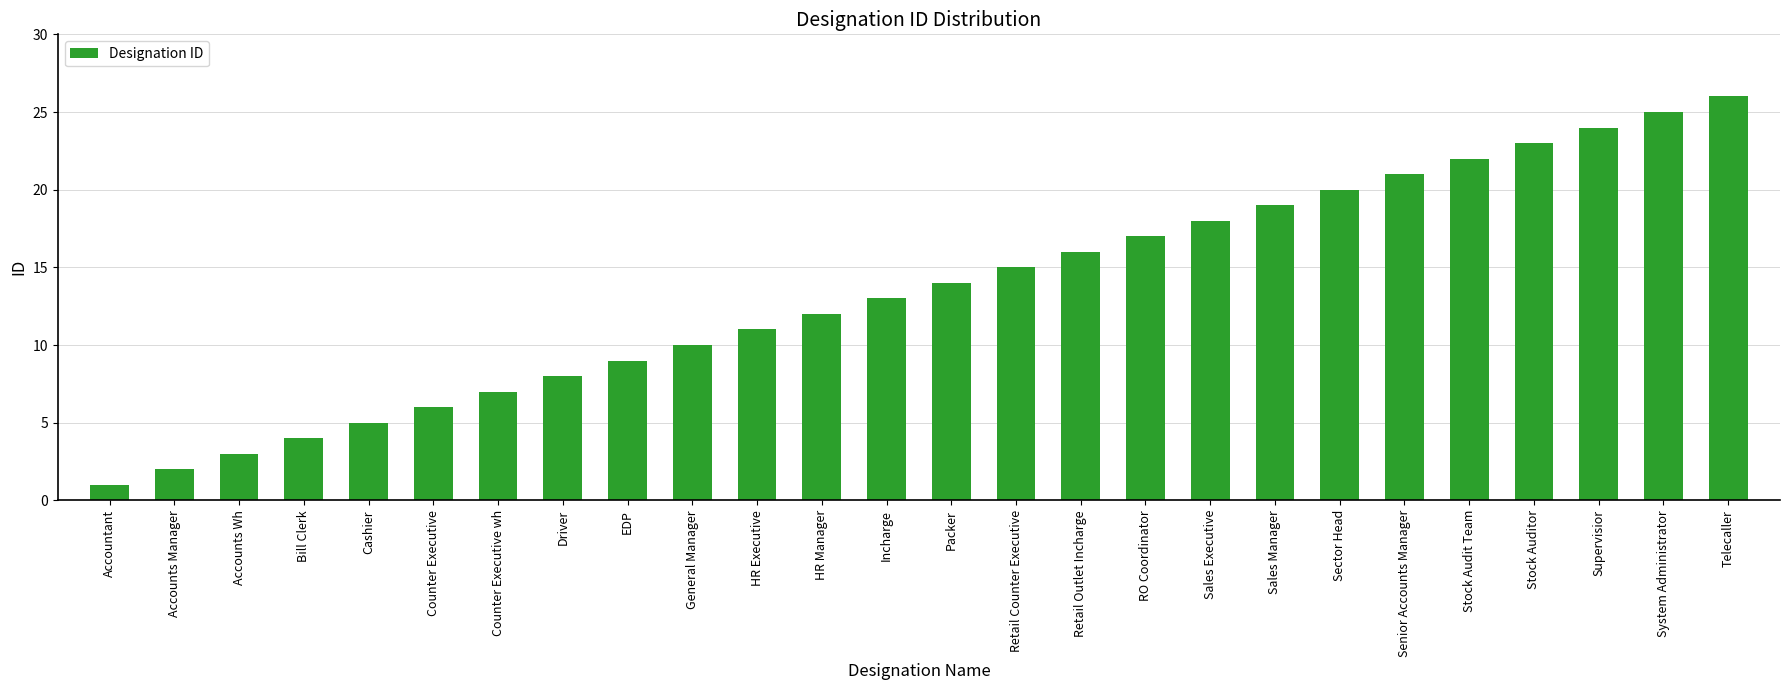

List the labels in order of value, largest first.

Telecaller, System Administrator, Supervisior, Stock Auditor, Stock Audit Team, Senior Accounts Manager, Sector Head, Sales Manager, Sales Executive, RO Coordinator, Retail Outlet Incharge, Retail Counter Executive, Packer, Incharge, HR Manager, HR Executive, General Manager, EDP, Driver, Counter Executive wh, Counter Executive, Cashier, Bill Clerk, Accounts Wh, Accounts Manager, Accountant